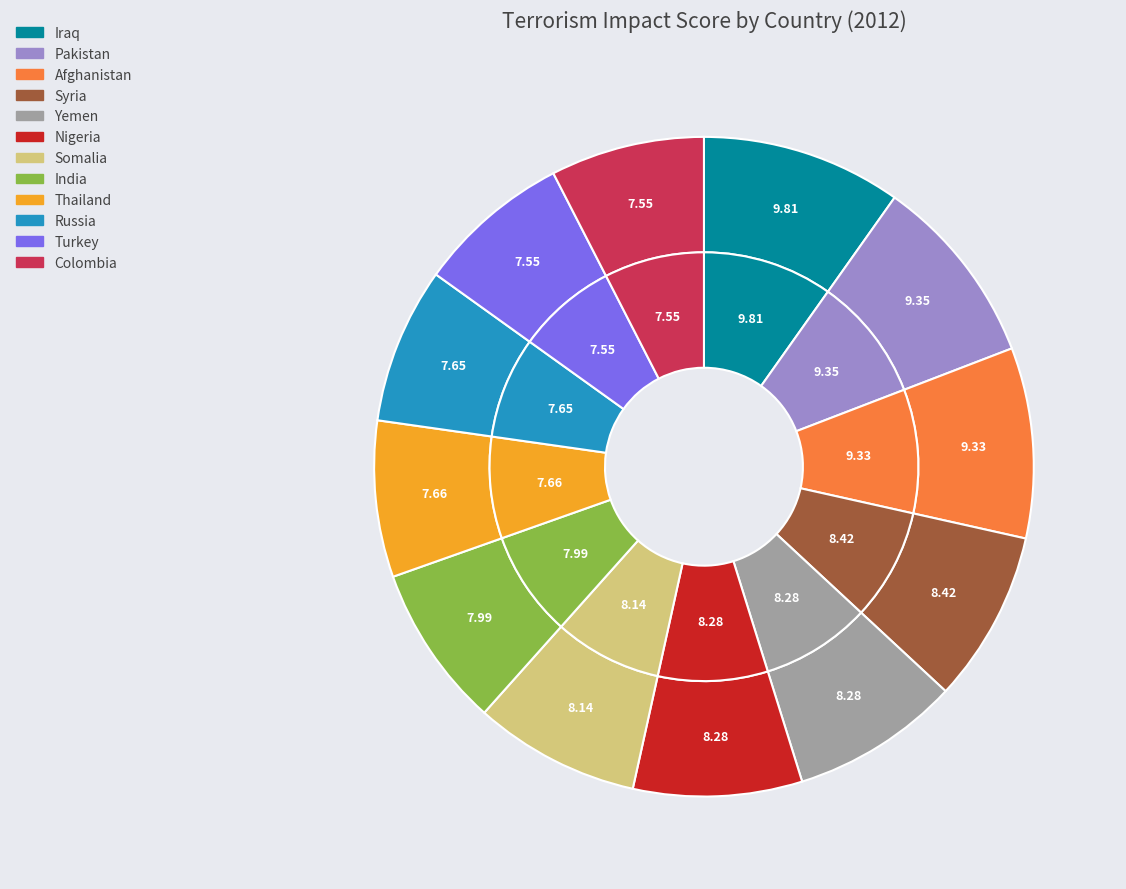

To the nearest percent, what percentage of the pie is Afghanistan?

9%